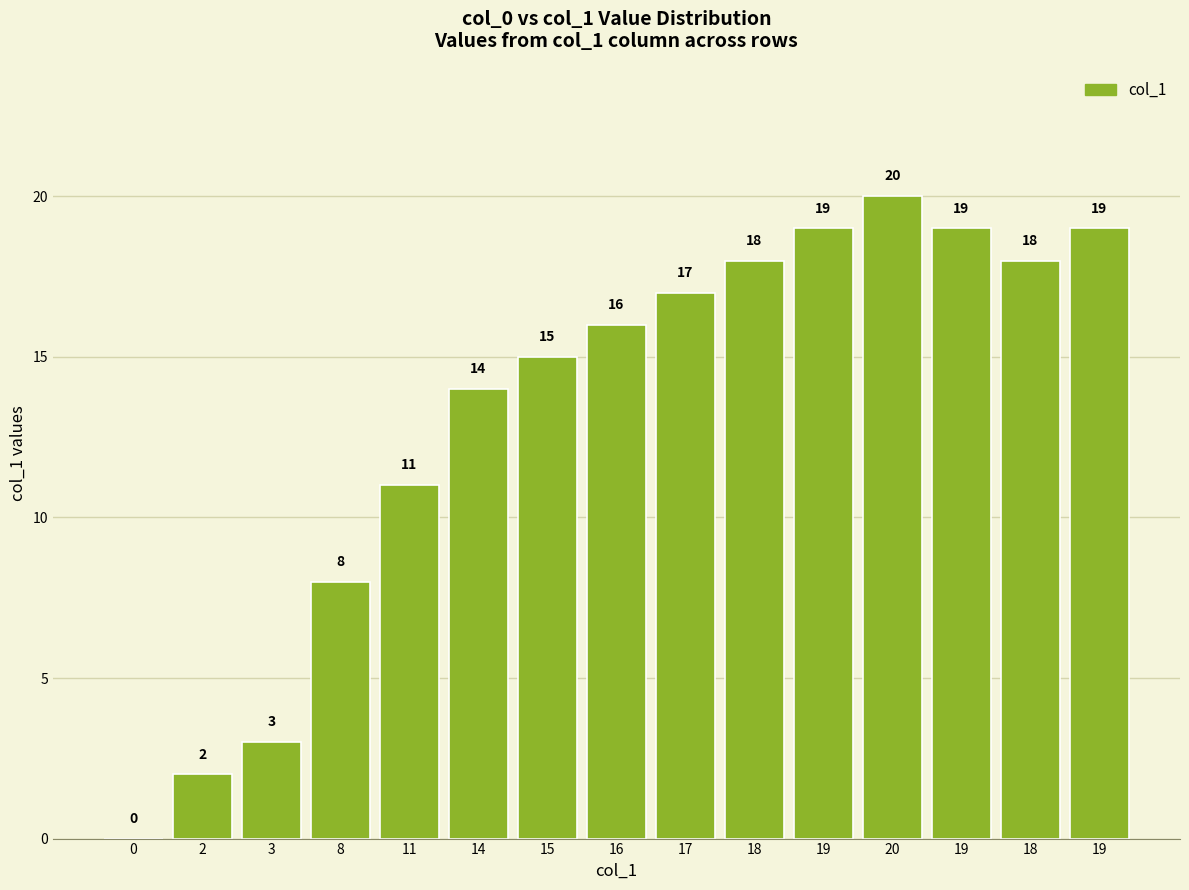

At which label does the data first exceed 16?

17